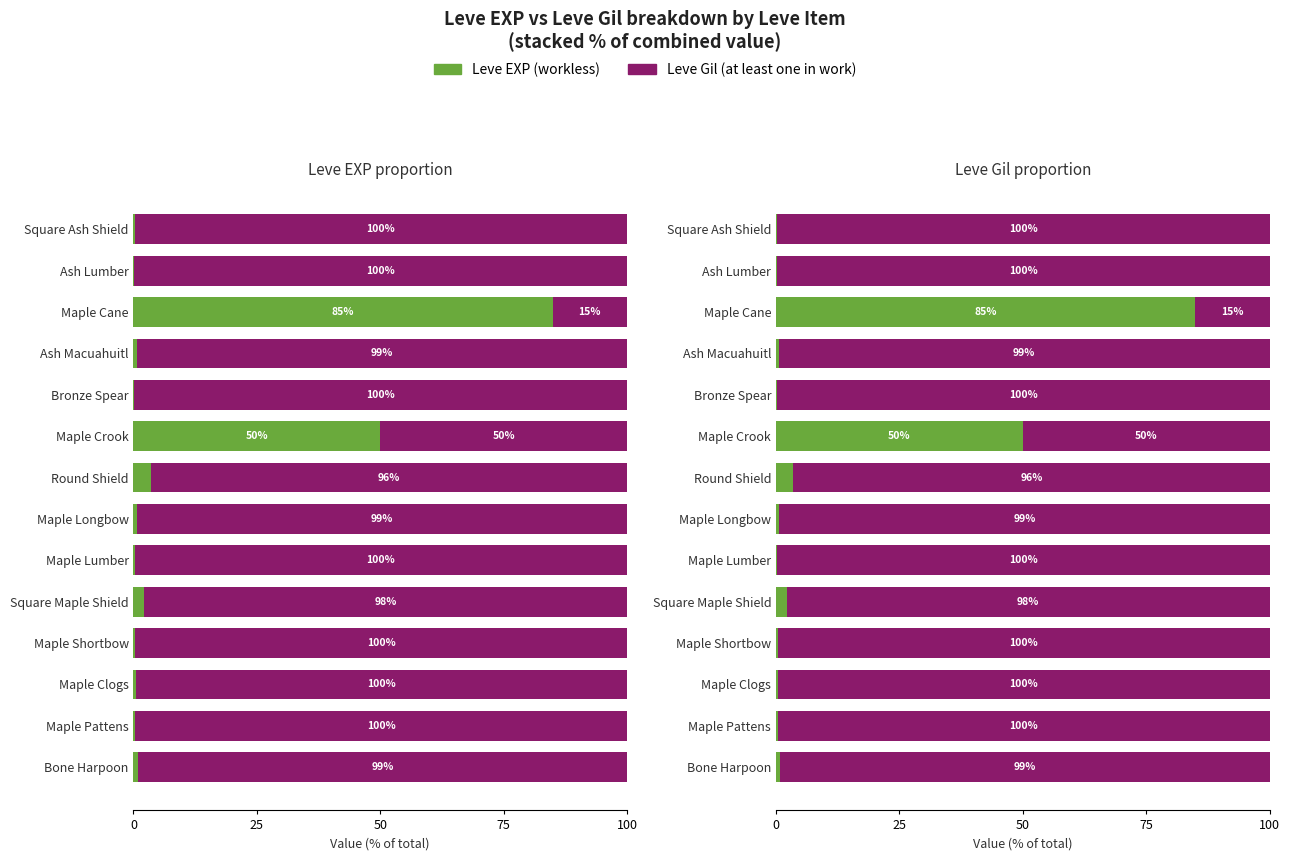

Read the Leve Gil value at Maple Cane.

15.1